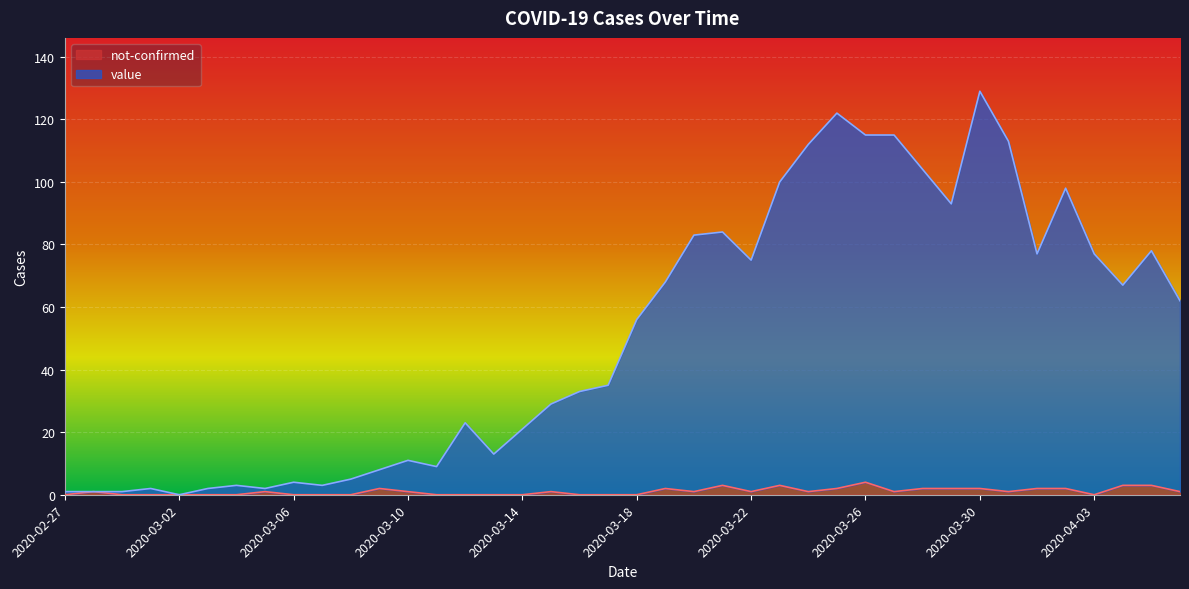

How many categories are shown in the chart?

40